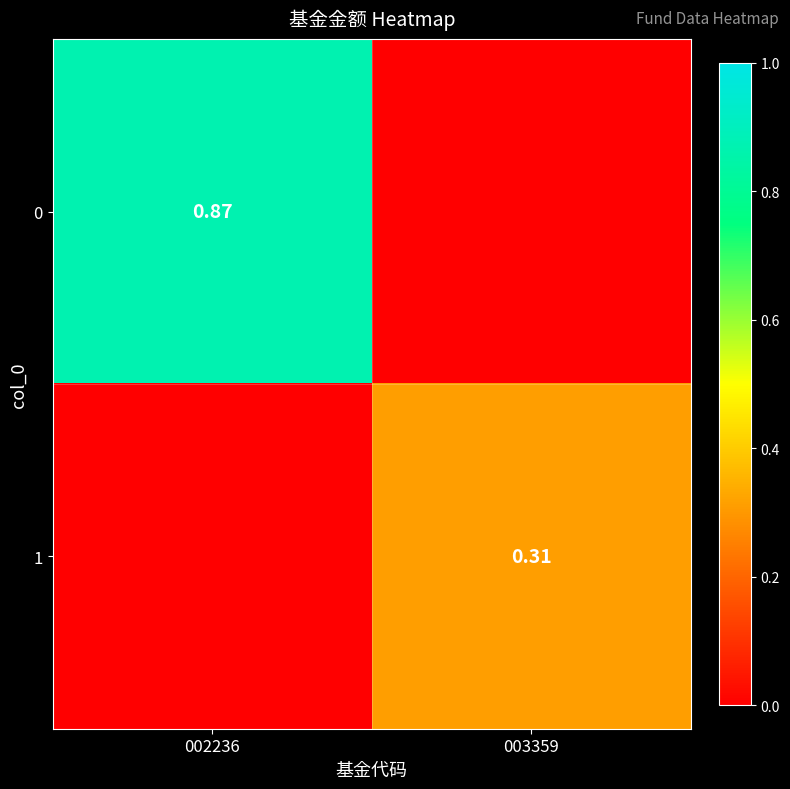

What is the spread (max minus min) of values at 003359?

0.3